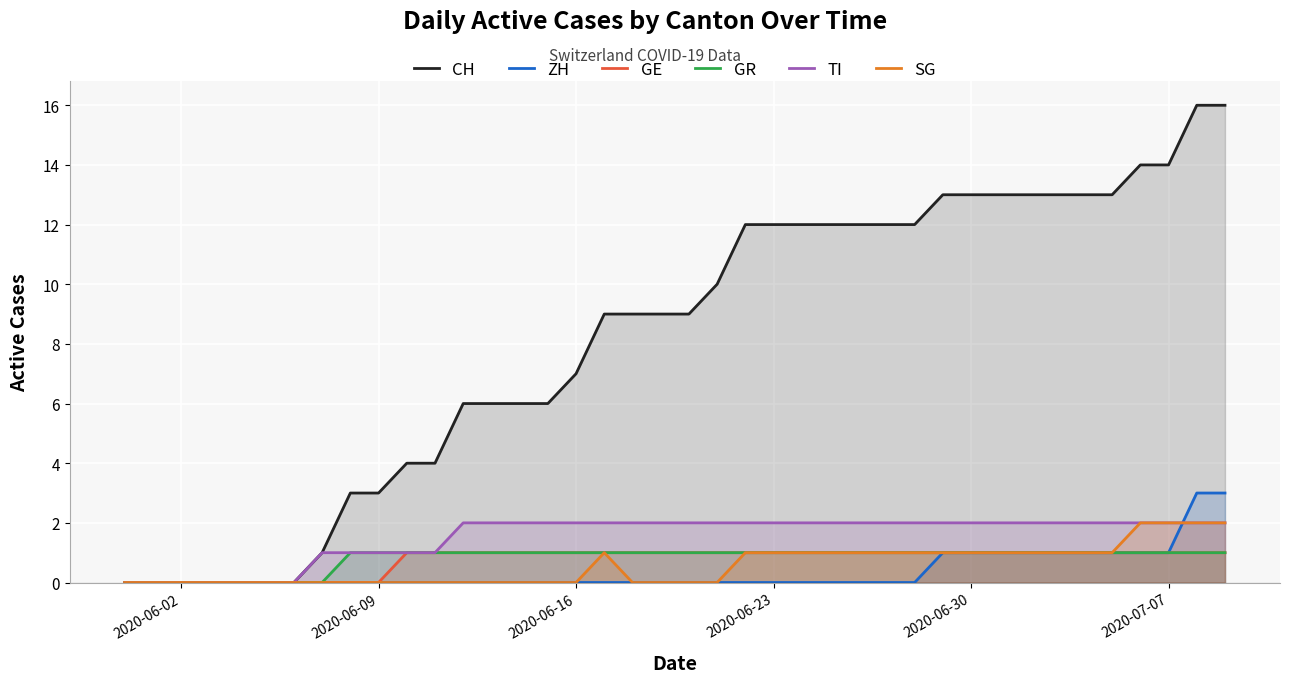

What is the difference between the maximum and minimum values in the GR series?

1